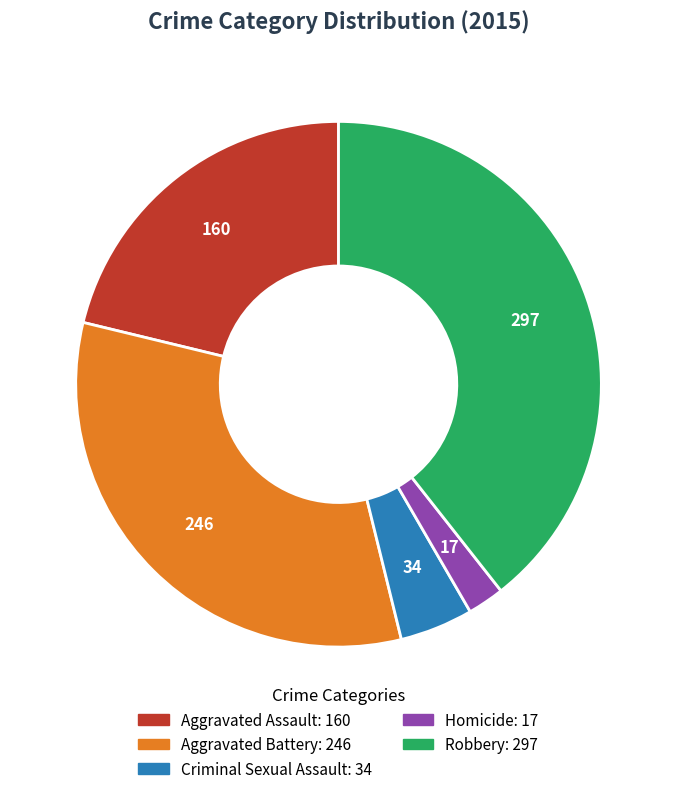

Approximately how many times larger is the value at Aggravated Assault compared to Criminal Sexual Assault?

4.7